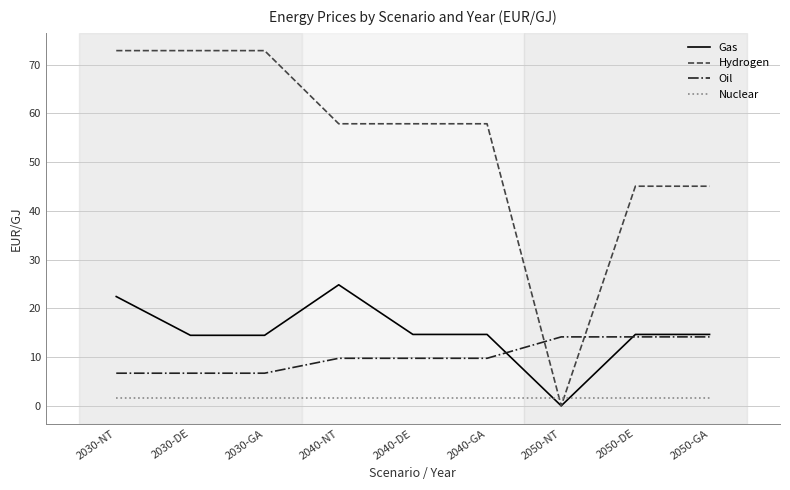

Rank the series at 2030-DE from lowest to highest value.

Nuclear, Oil, Gas, Hydrogen